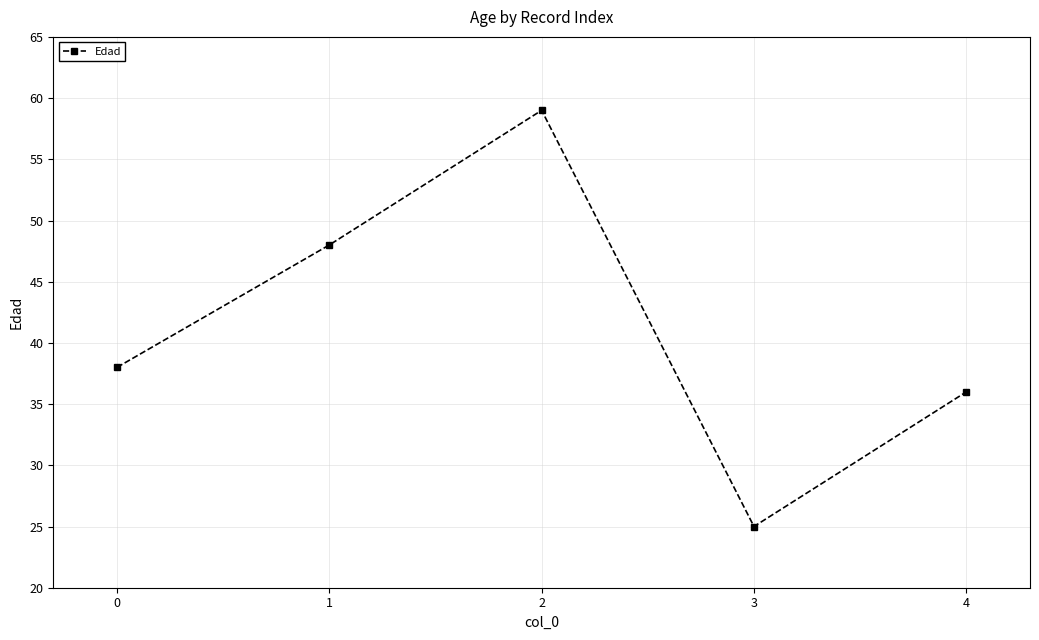

Which label corresponds to the smallest value in the chart?

3